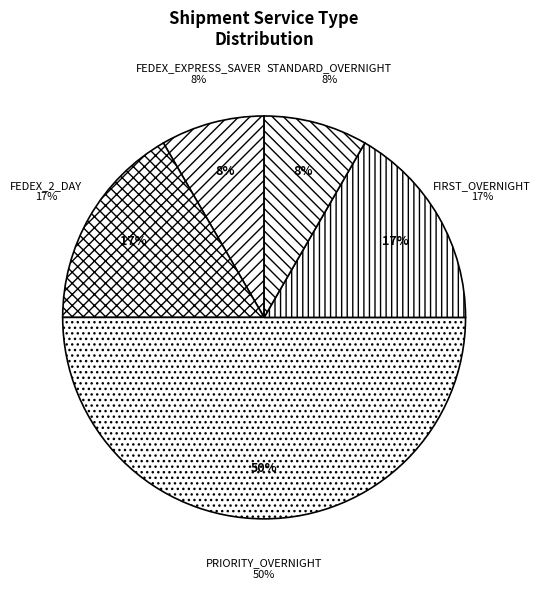

To the nearest percent, what is the combined percentage of FEDEX_EXPRESS_SAVER and FIRST_OVERNIGHT?

25%